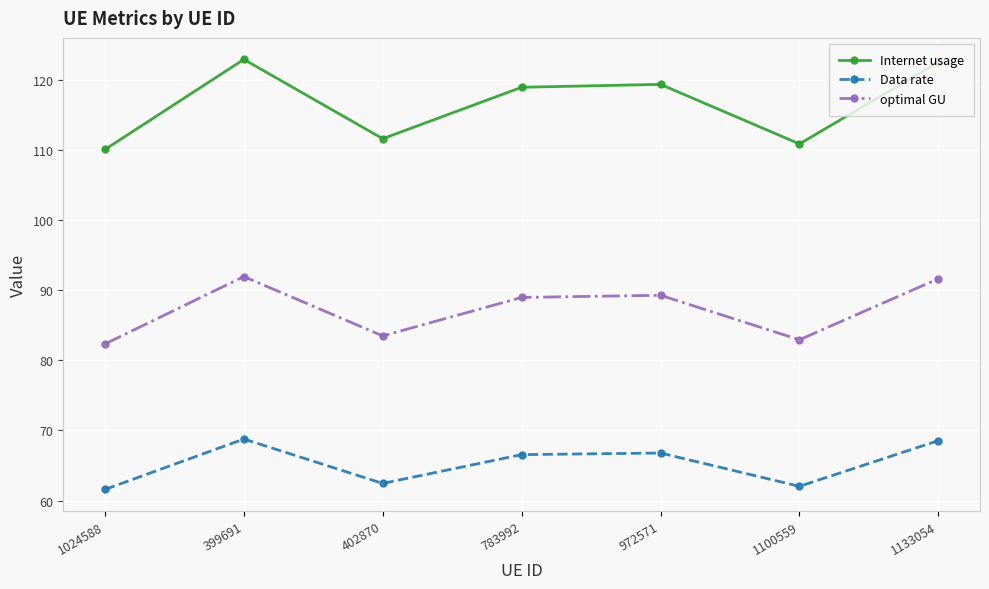

What is the highest value of the optimal GU series?

91.9